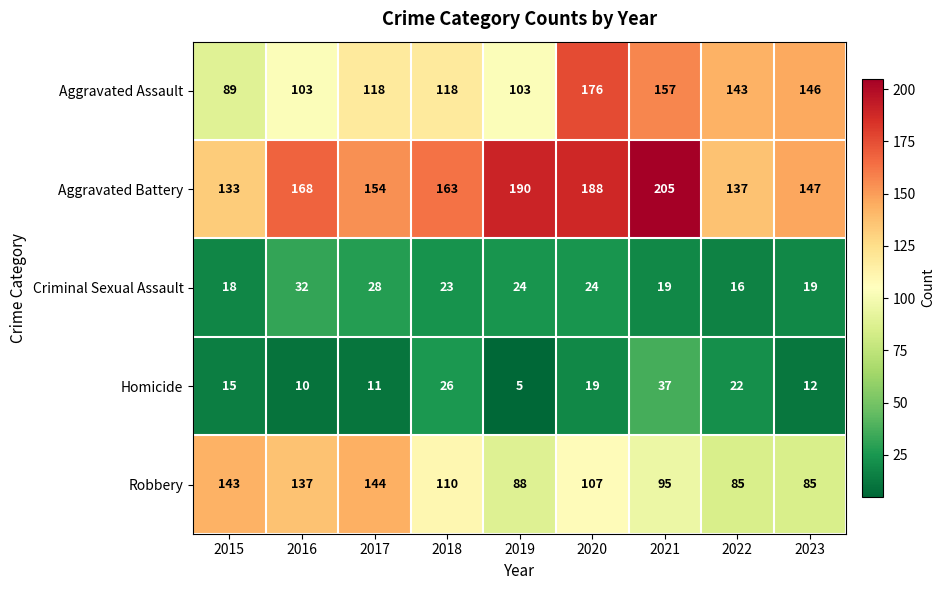

Is it true that Homicide equals 12 at 2023?

True